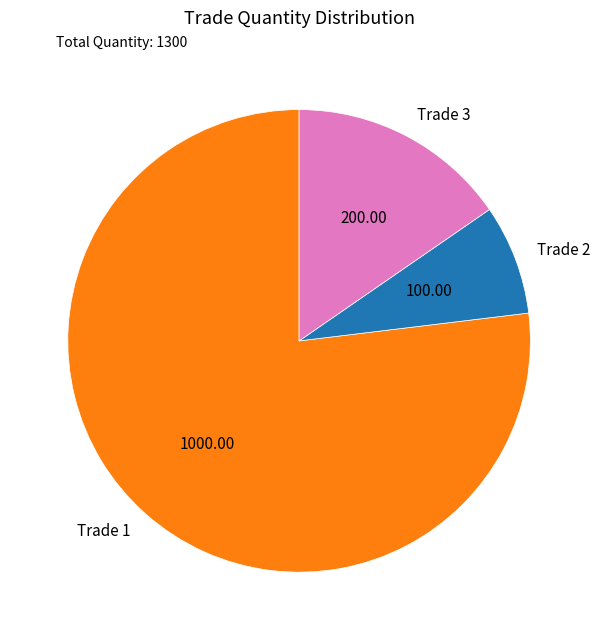

What is the ratio of the value at Trade 1 to the value at Trade 3?

5.0